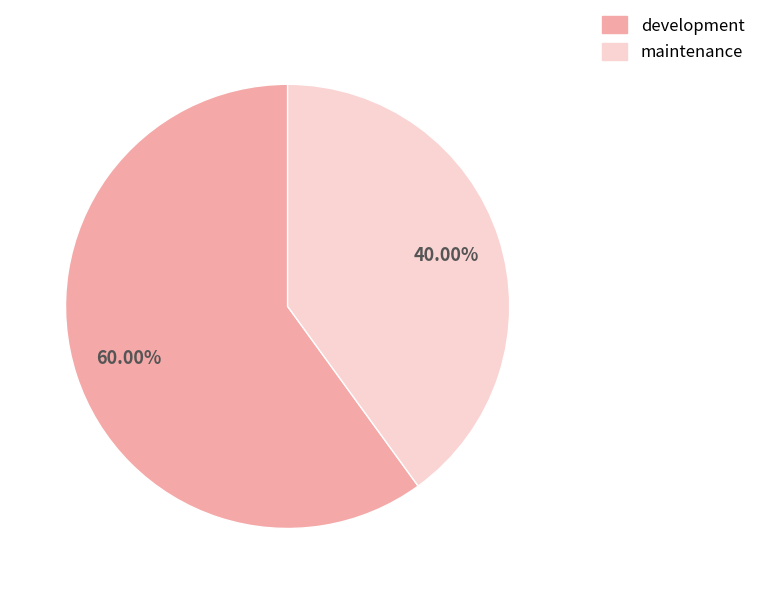

Which slice is the largest?

development